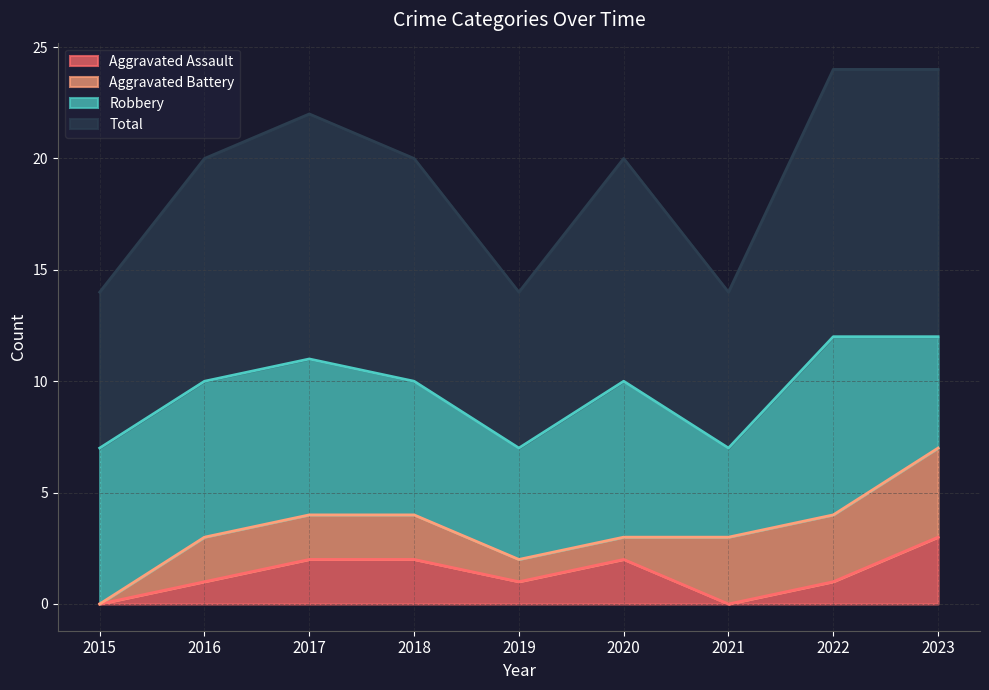

Is it true that Aggravated Assault equals 0 at 2021?

True